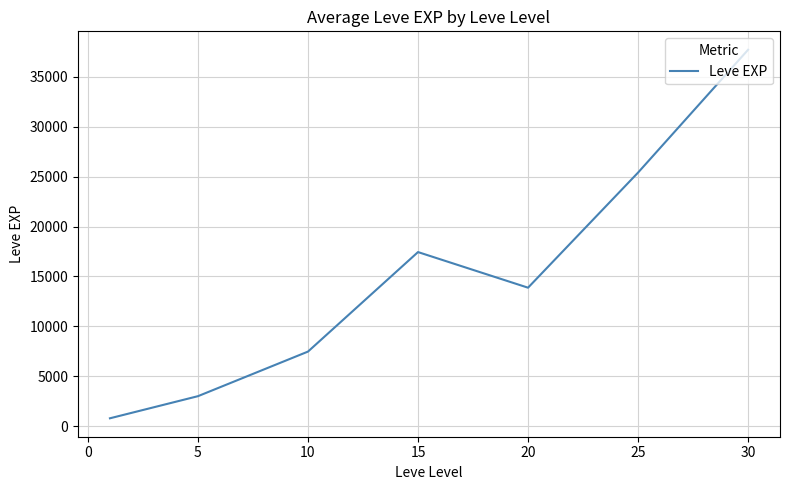

What is the greatest value displayed?

37715.0